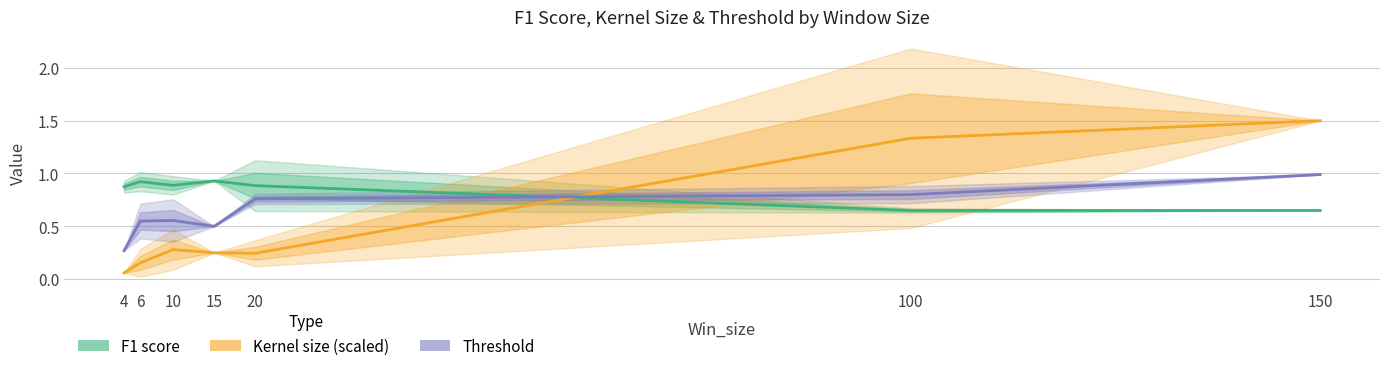

Between 4 and 15, which series saw the biggest shift?

Threshold